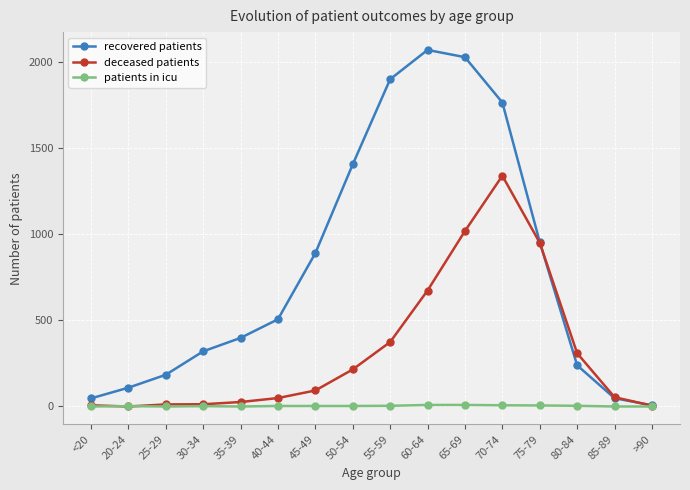

True or false: patients in icu has more than 1 interior local peaks.

True